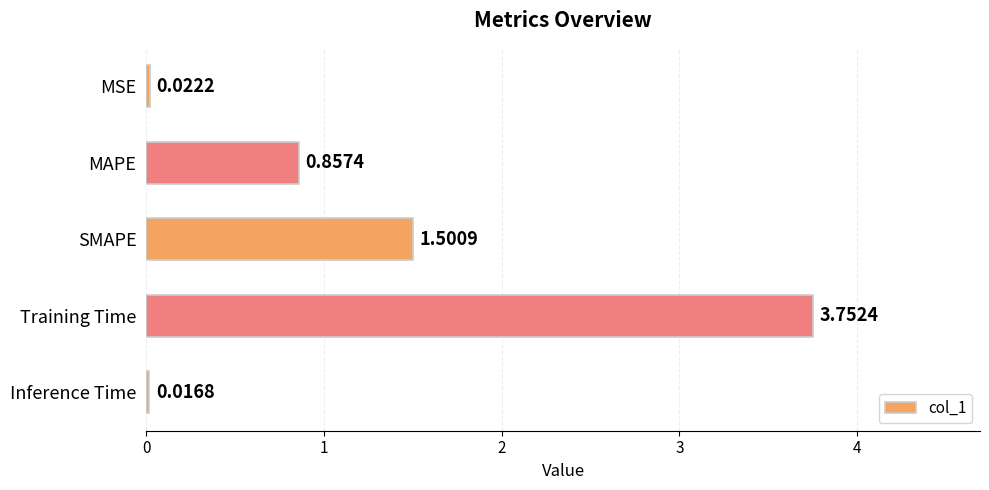

List the labels in order of value, smallest first.

Inference Time, MSE, MAPE, SMAPE, Training Time